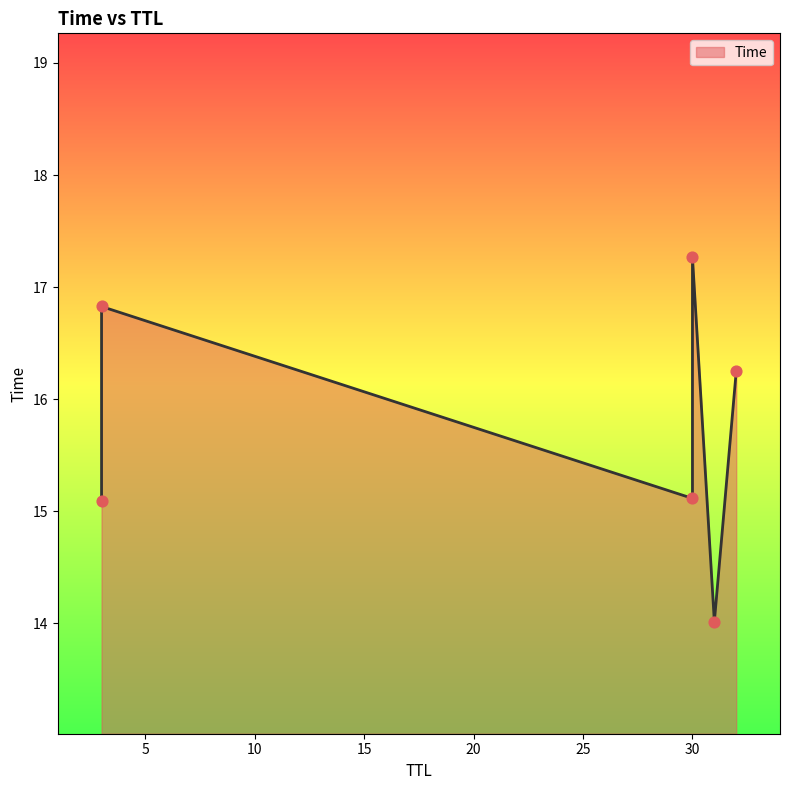

What is the change in value from 31 to 30?

+1.1